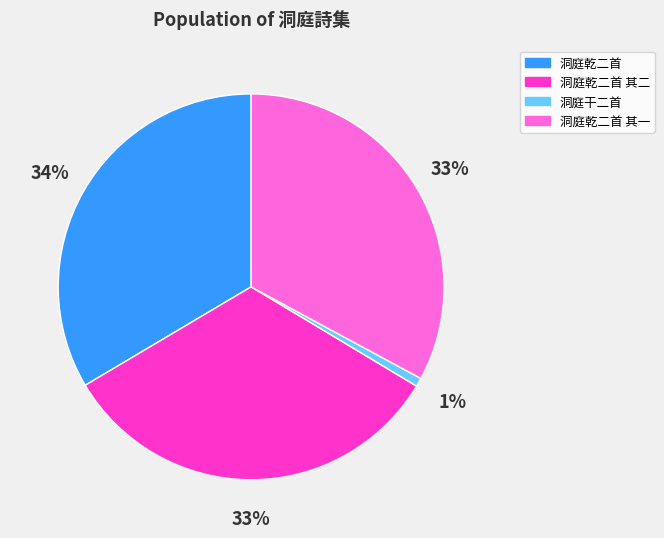

How many segments does this pie chart have?

4